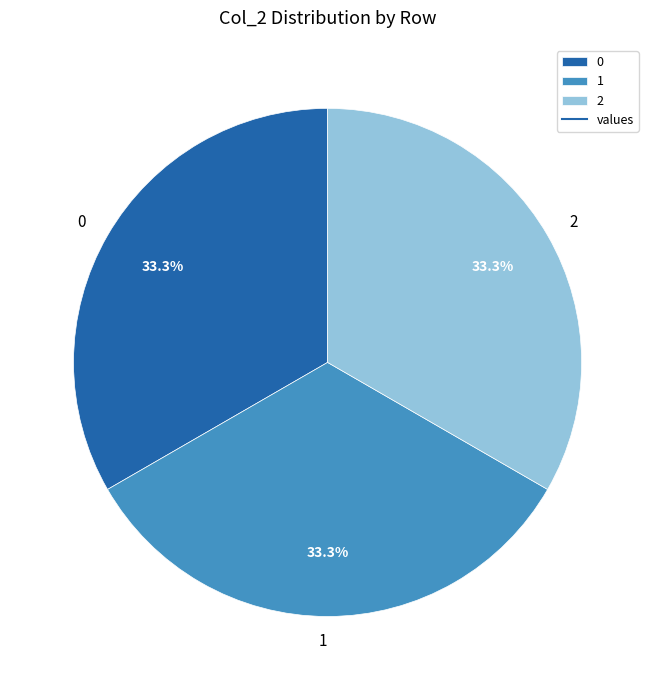

What is the ratio of the value at 1 to the value at 0?

1.0